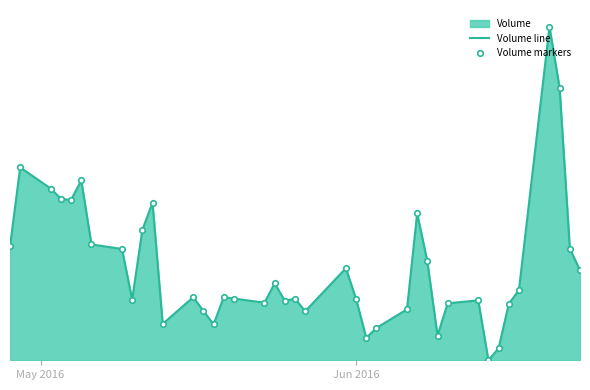

True or false: Volume line has more than 1 interior local peaks.

True